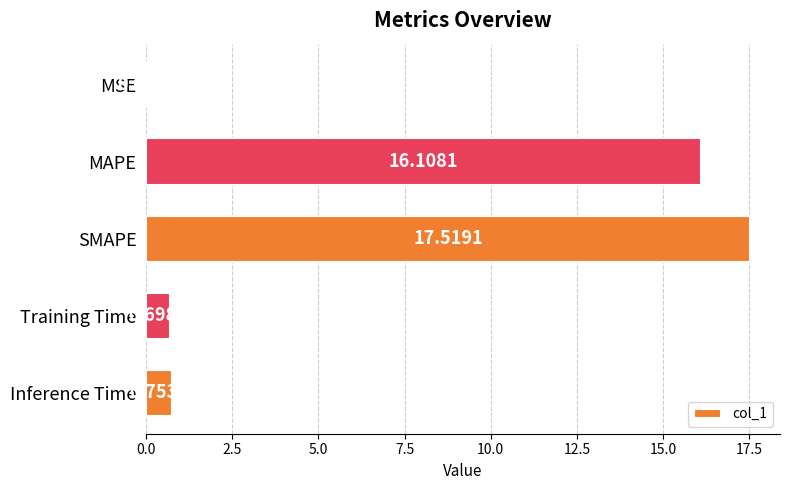

What is the sum of the values at Inference Time and SMAPE?

18.3